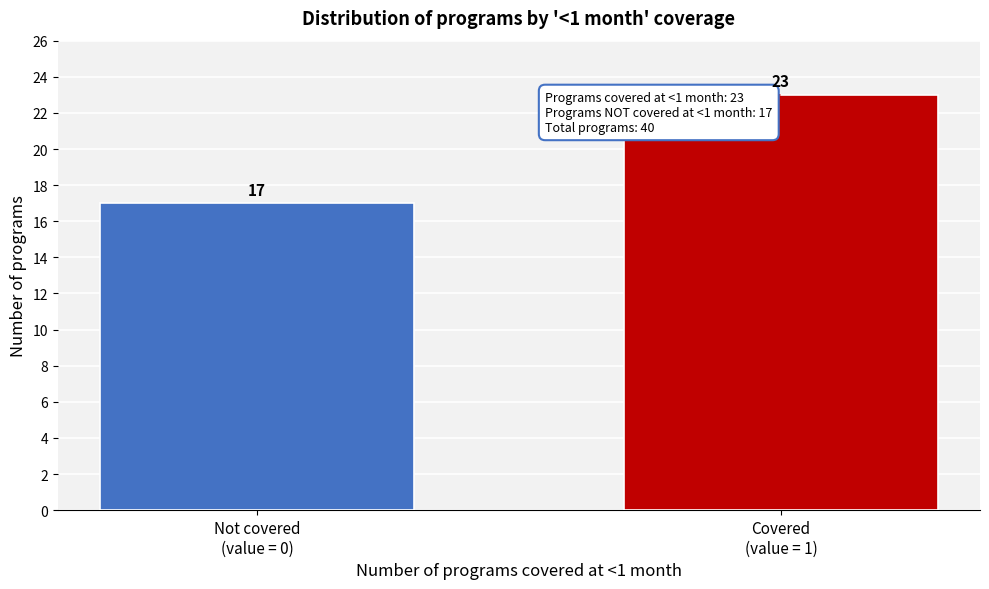

Reading left to right, transcribe all the data shown in this chart.

17	23